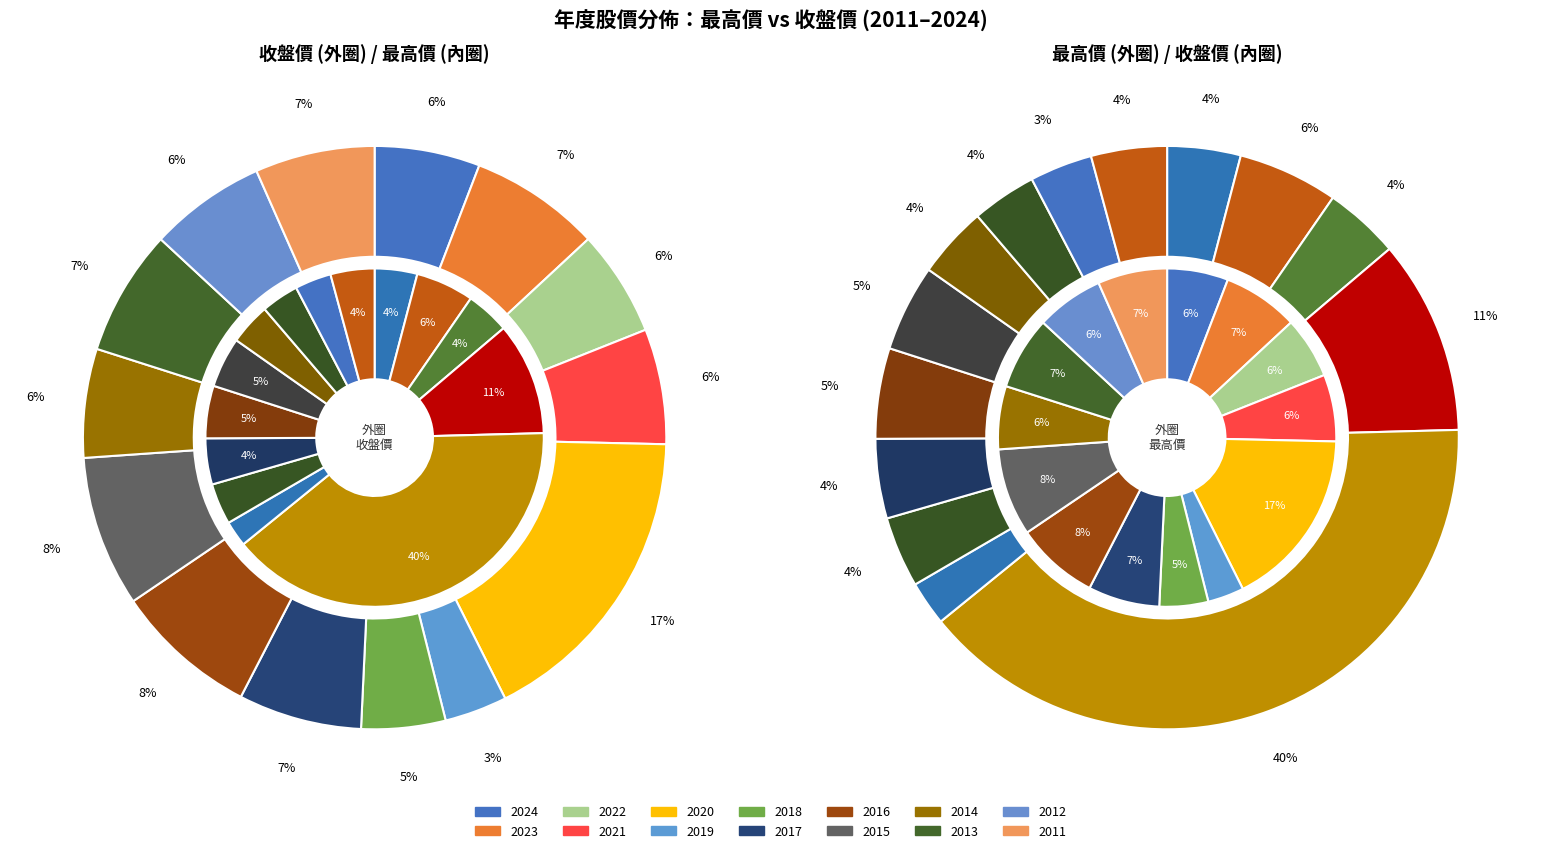

What is the total percentage of 2018 and 2015?

8.4%